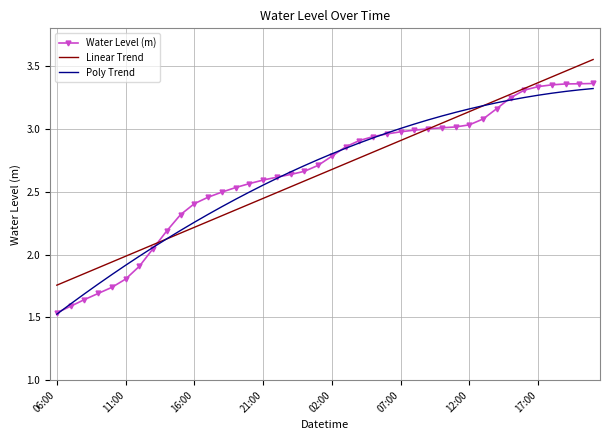

Which series has the widest spread of values?

Water Level (m)